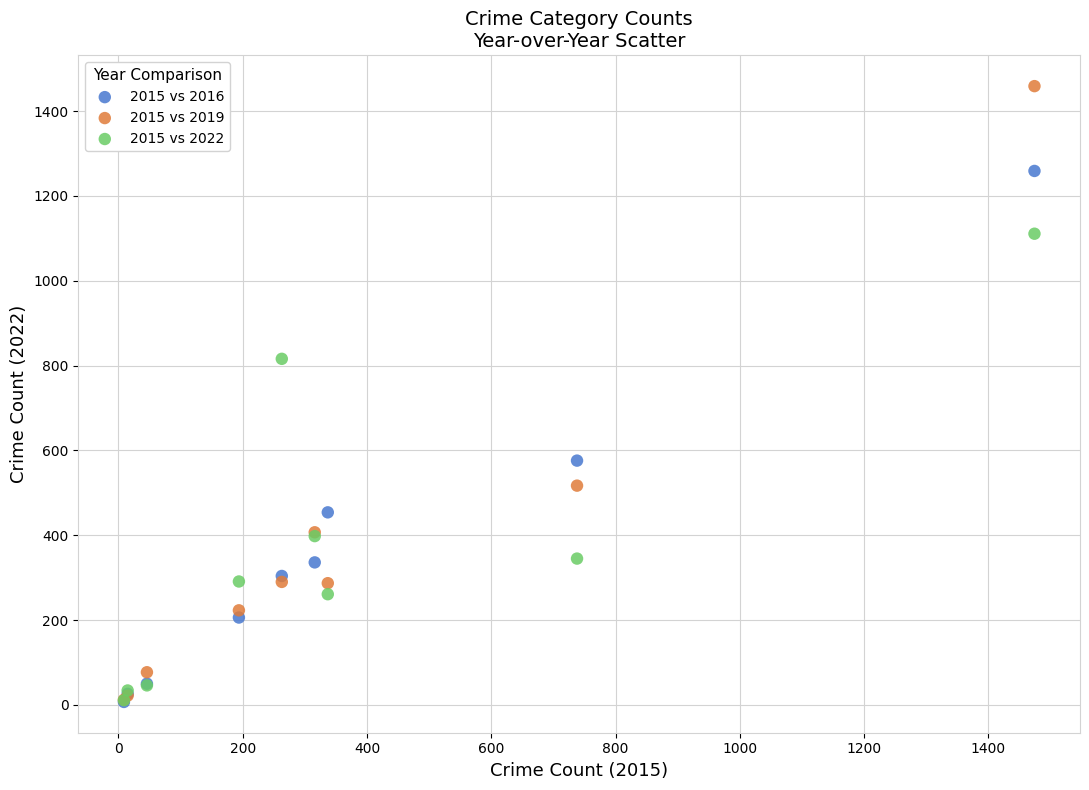

In the 2015 vs 2016 series, what Y value is closest to 633?

576